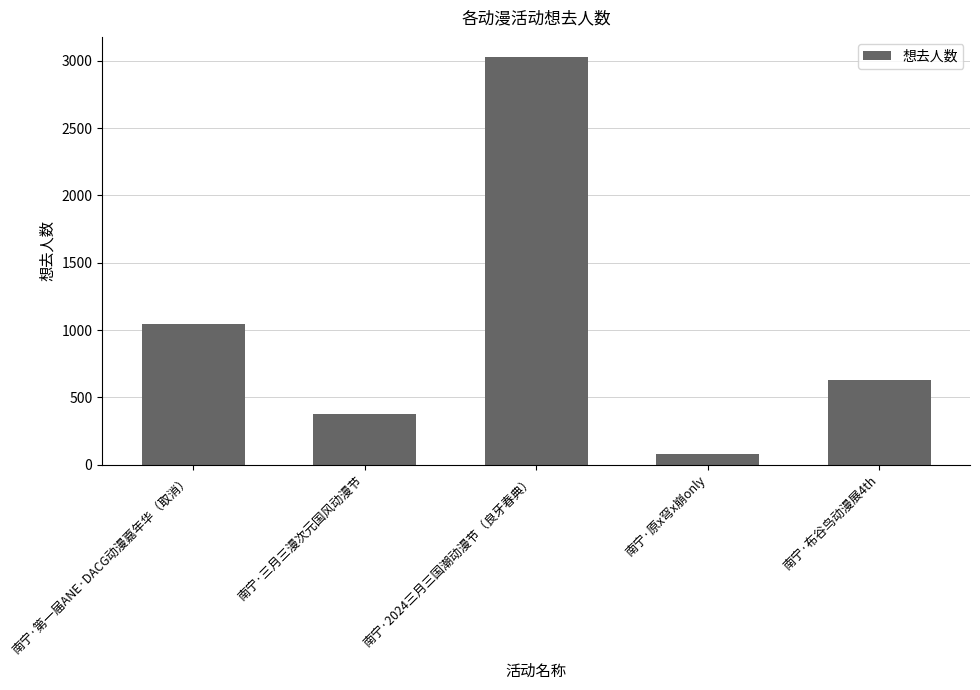

The value at 南宁·2024三月三国潮动漫节（良牙春典） is 3027. True or false?

True